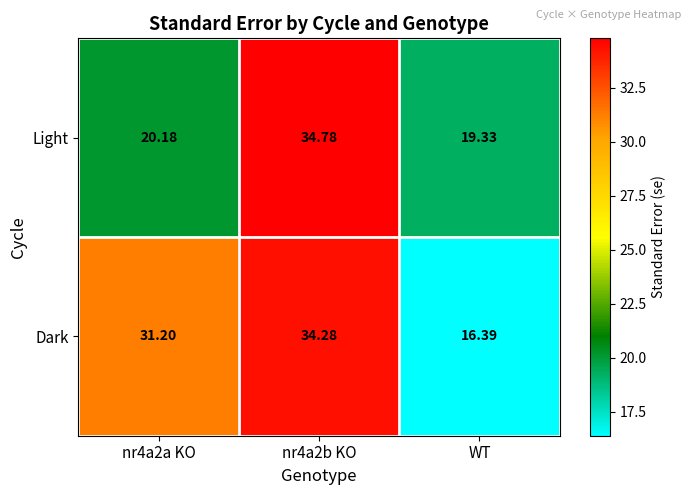

What is the difference between the highest and lowest values at nr4a2b KO?

0.5